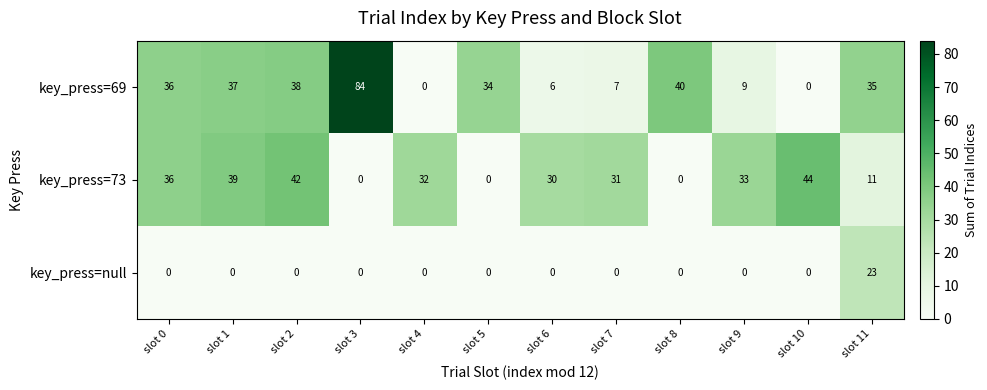

Rank the series at slot 1 from highest to lowest value.

key_press=73, key_press=69, key_press=null